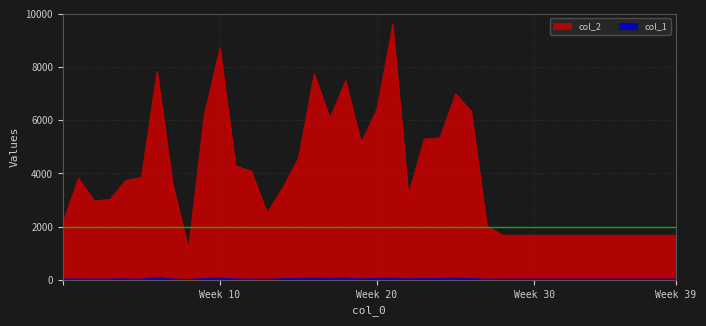

What is the approximate value of col_2 at 31?

1680